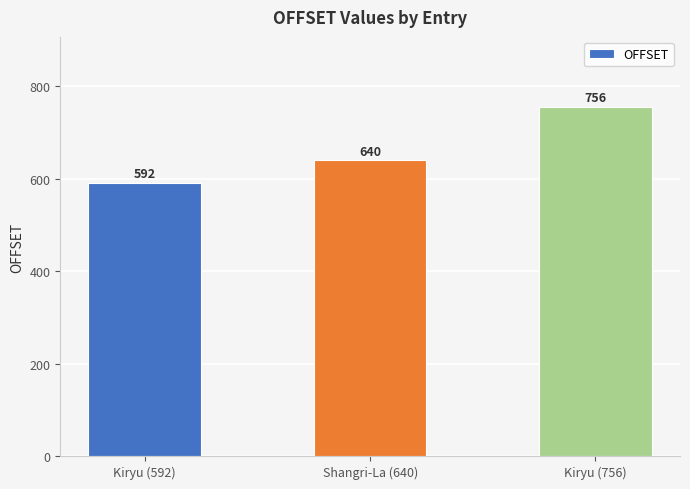

List the labels in order of value, smallest first.

Kiryu (592), Shangri-La (640), Kiryu (756)